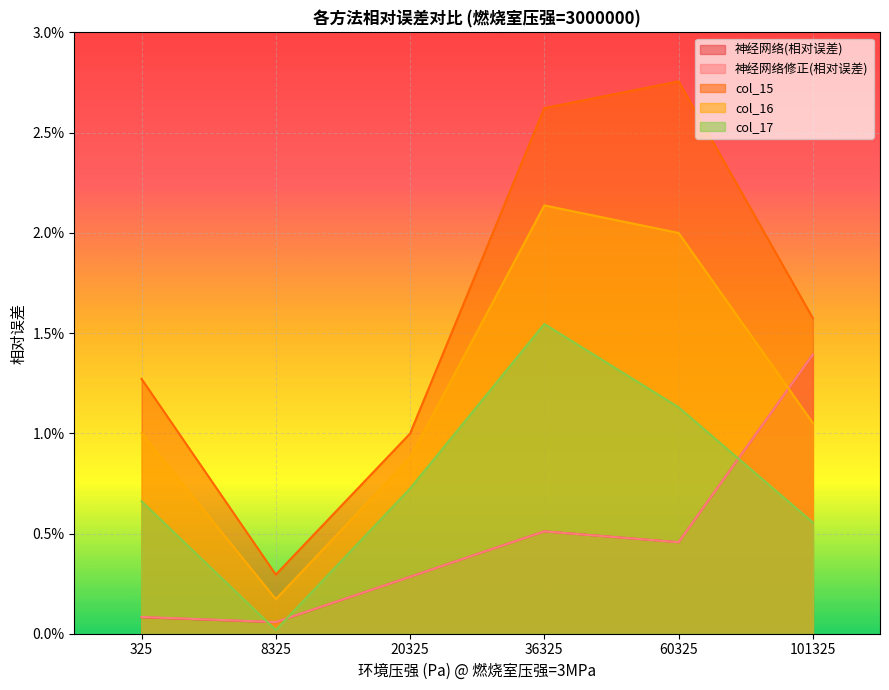

List the labels in order of col_17 value, largest first.

36325, 60325, 20325, 325, 101325, 8325